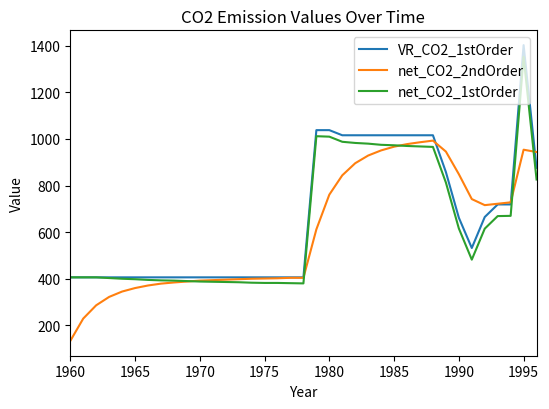

What is the greatest value displayed?

1403